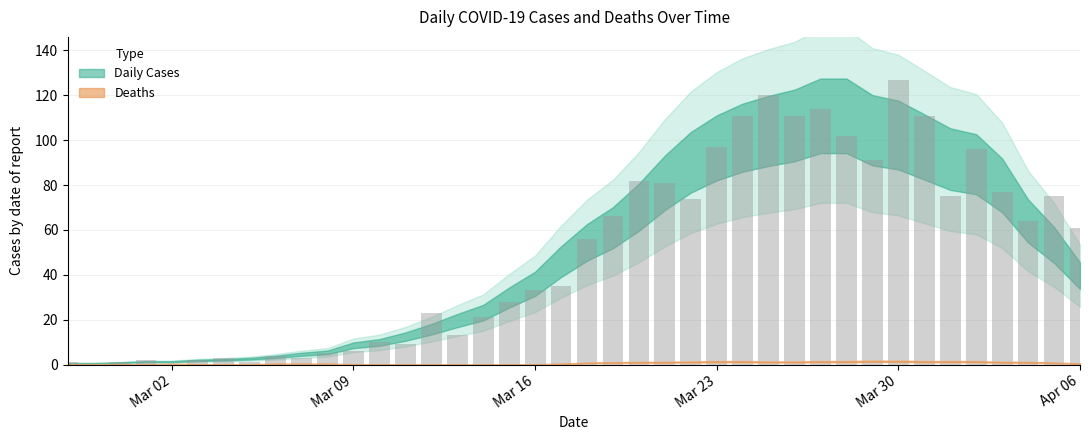

What is the sum of all values?

1991